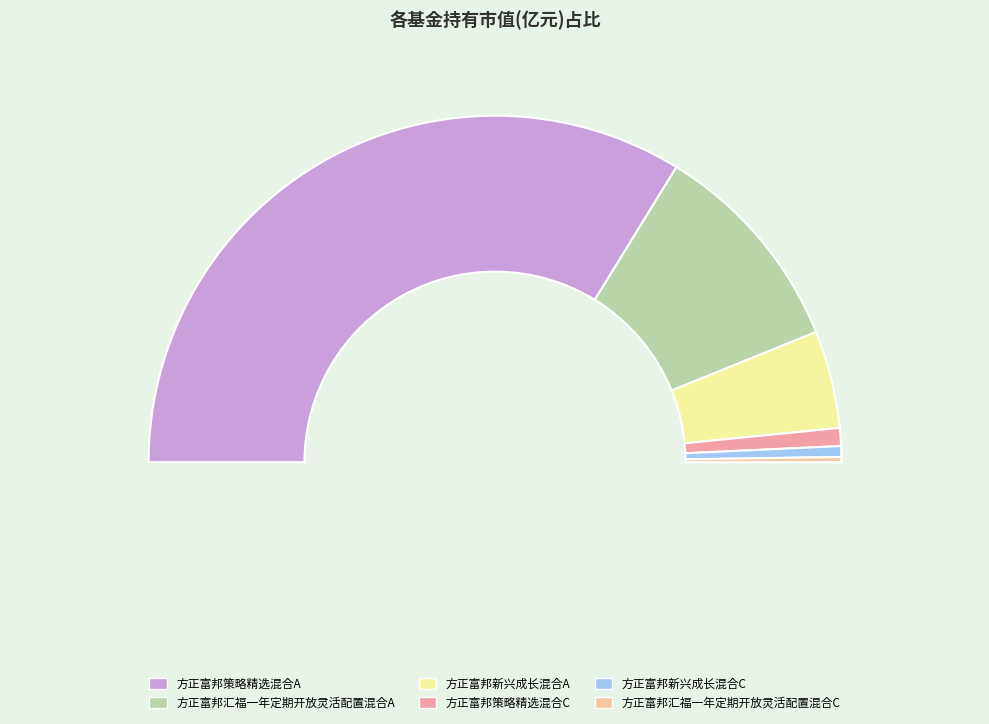

To the nearest percent, what is the difference between the largest and smallest slice percentages?

67%